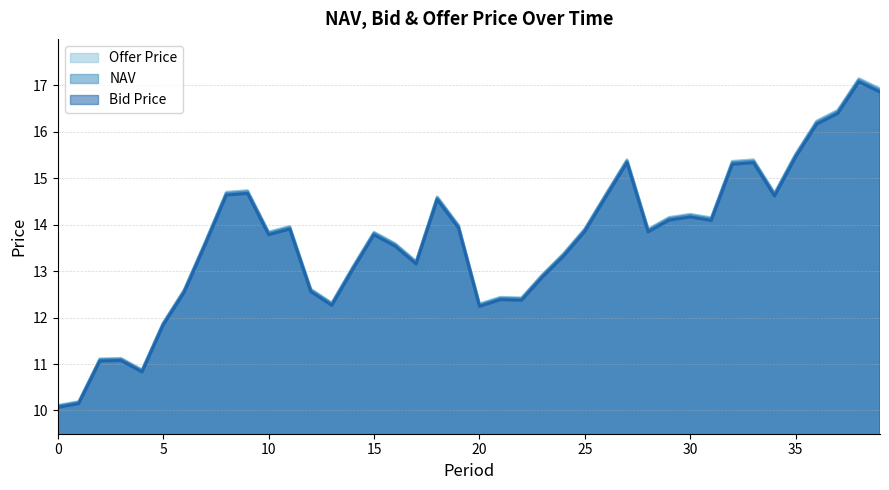

What is the value of the NAV point at the 32nd from the left?

14.1